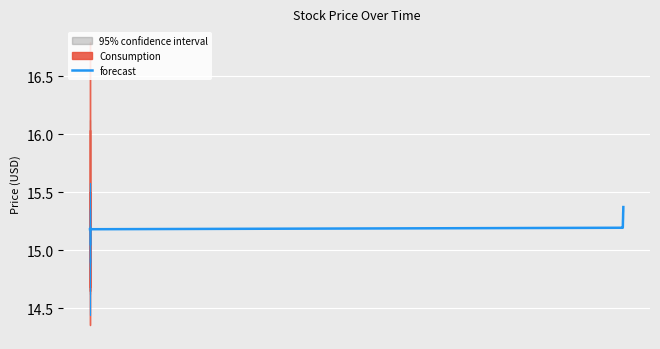

Reading left to right, list all the values displayed in this chart.

0=15.2	1=15.2	2=15.2	3=15.2	4=15.2	5=15.2	6=15.3	7=15.3	8=15.3	9=15.3	10=15.3	11=15.3	12=15.3	13=15.3	14=15.4	15=15.4